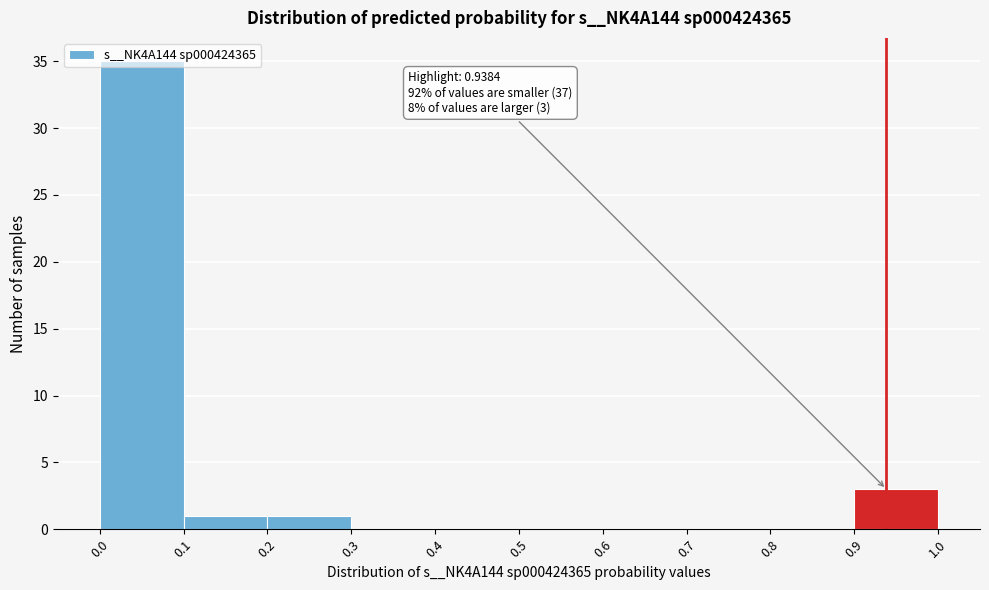

Which range on the x-axis has the tallest bar?

0.0 to 0.1